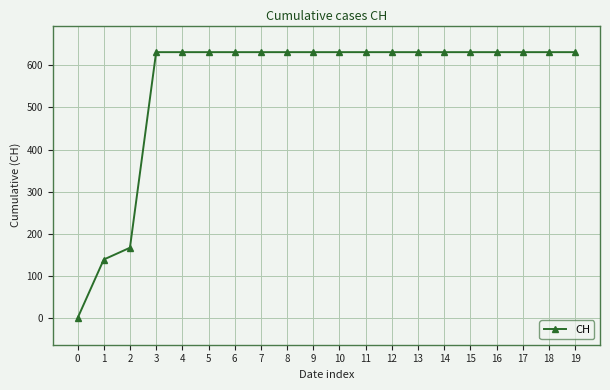

How many data points does each series have?

20